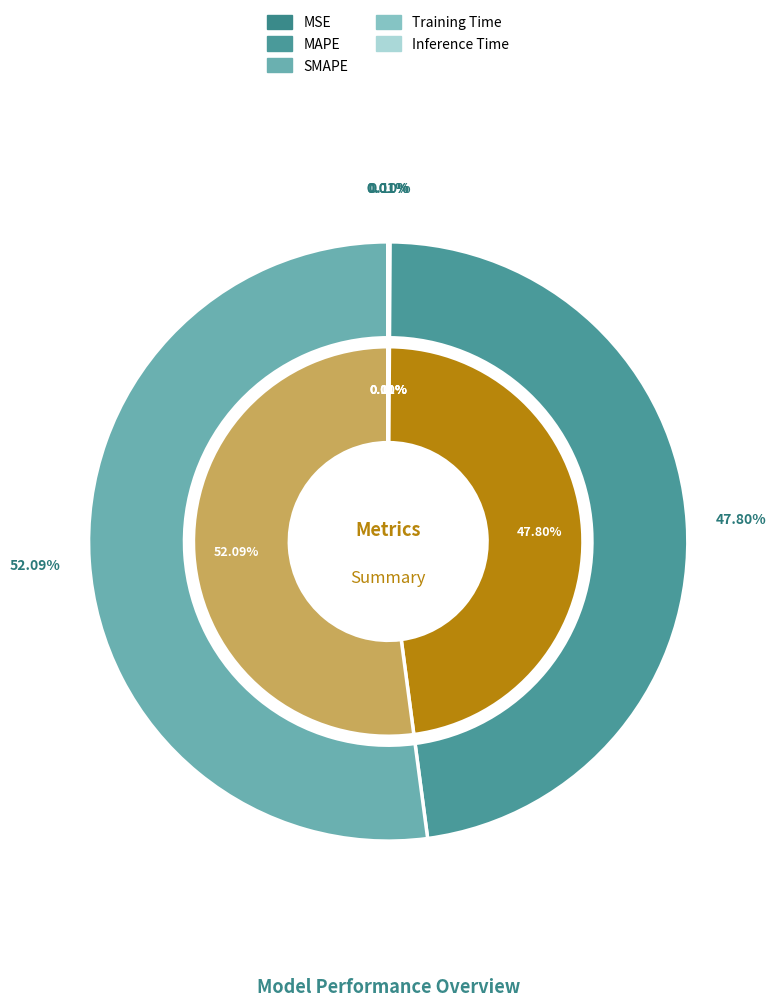

True or false: SMAPE accounts for 40% of the total.

False